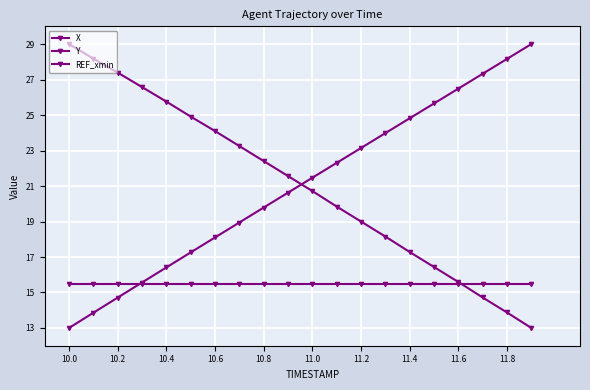

Is this an area chart (filled region under the line)?

No